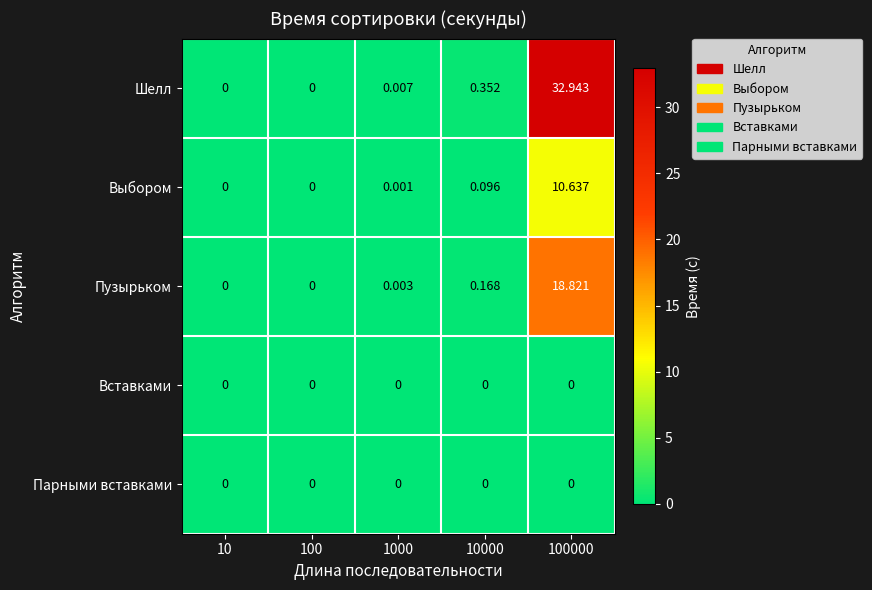

Which series has the largest total across all categories?

Шелл